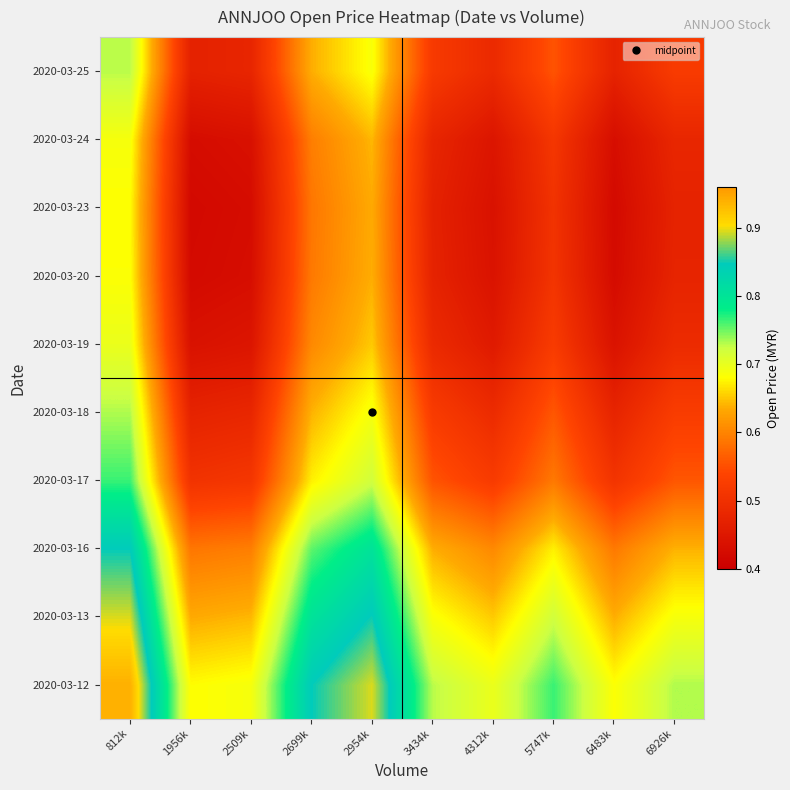

Which category has the lowest value across all series?

1956k